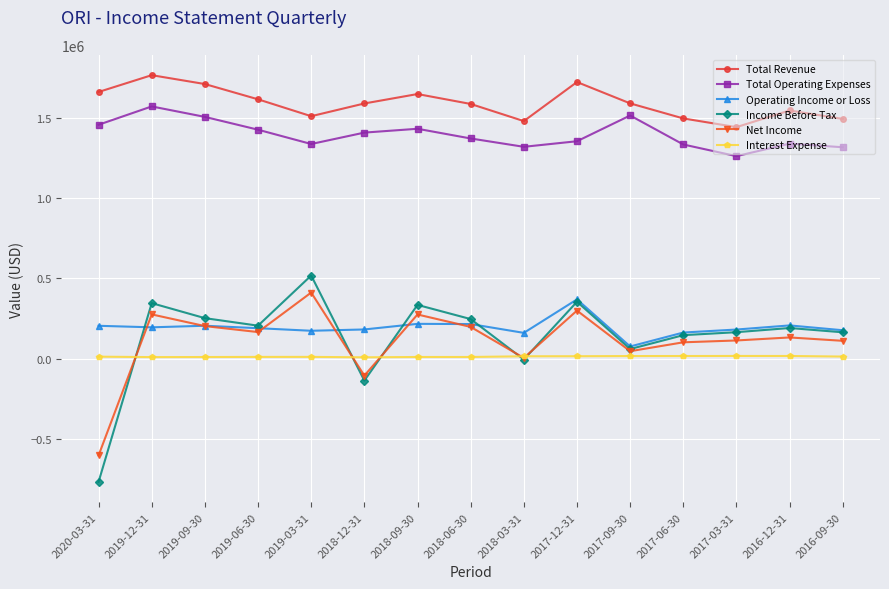

What is the sum of all Operating Income or Loss values?

2915600